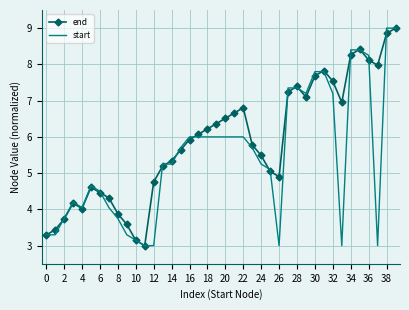

List the series in order of their overall mean, lowest first.

start, end